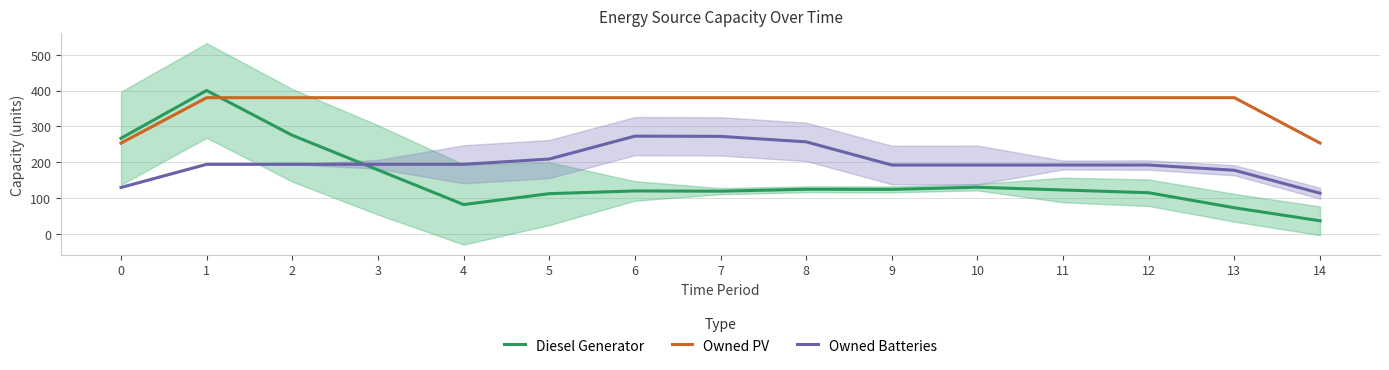

Where is the first local maximum for Owned Batteries?

6